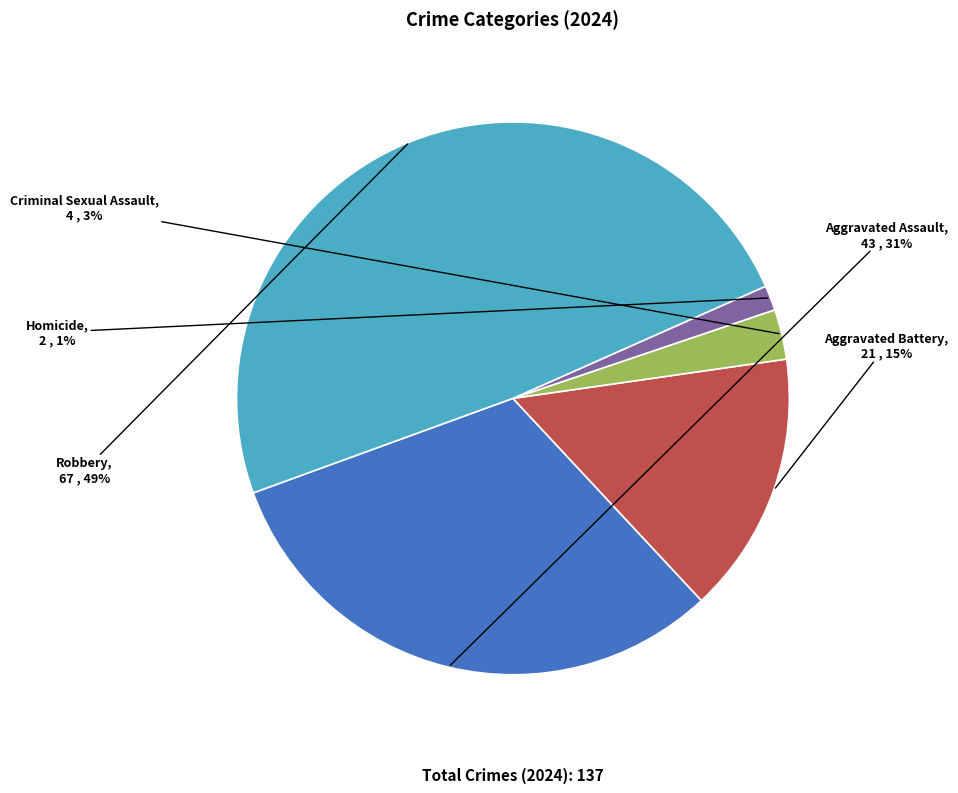

To the nearest percent, what is the average slice percentage?

20%